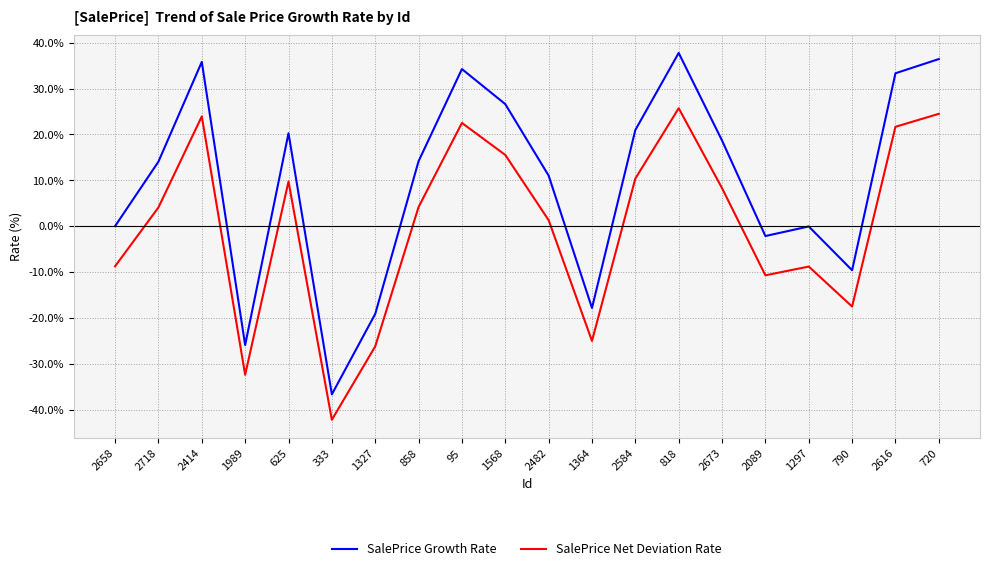

What are all the series names shown in the legend?

SalePrice Growth Rate, SalePrice Net Deviation Rate